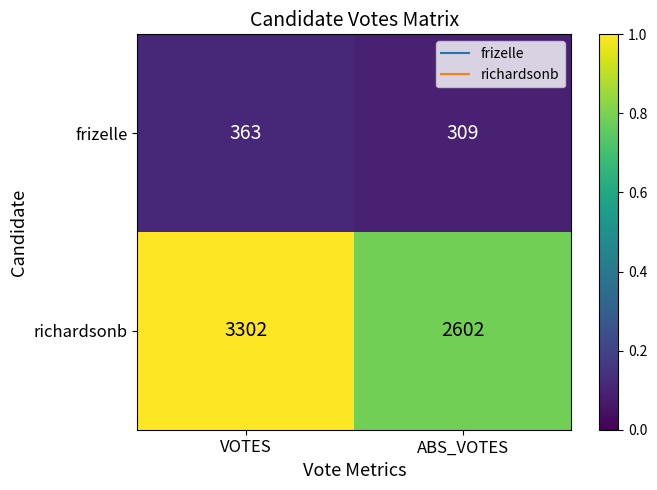

Which series changed the most between VOTES and ABS_VOTES?

richardsonb